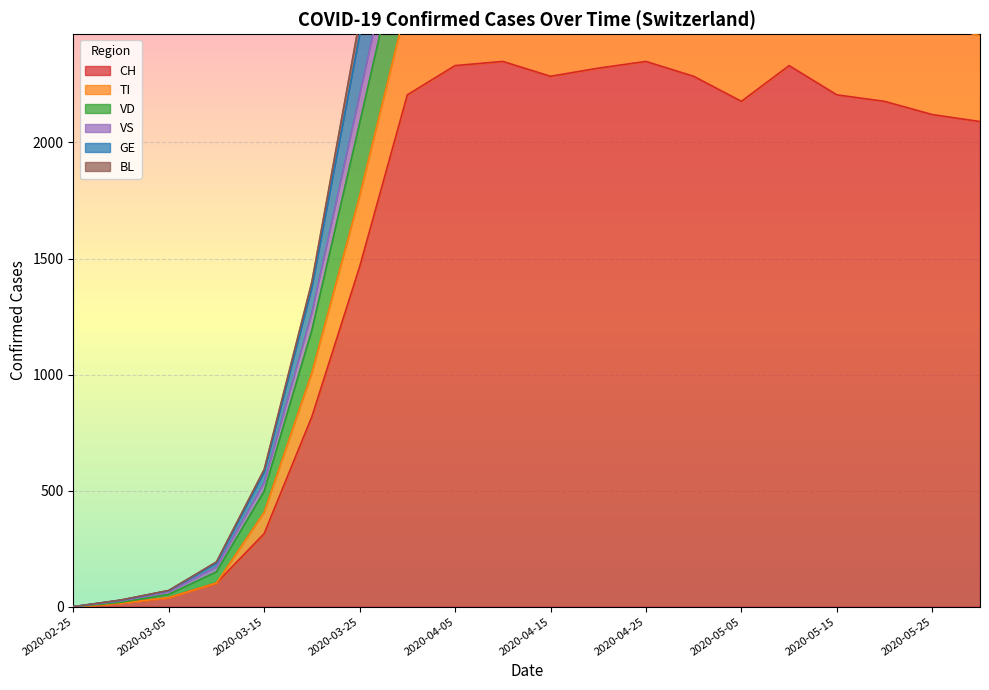

What is the difference between the second highest and second lowest values in the CH series?

2334